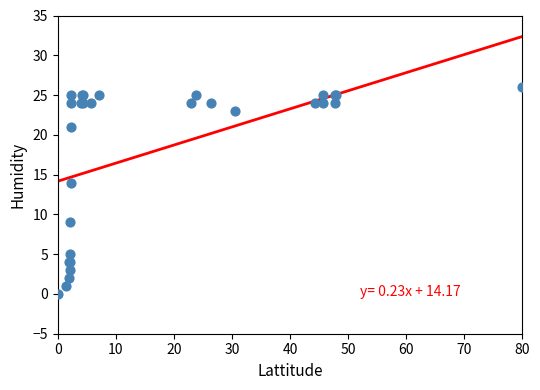

What Y value in the scatter plot is closest to 13?

14